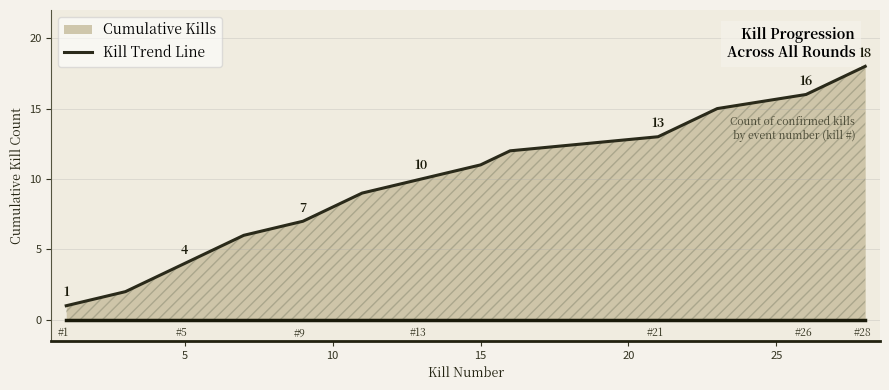

How many lines are shown in the chart?

1